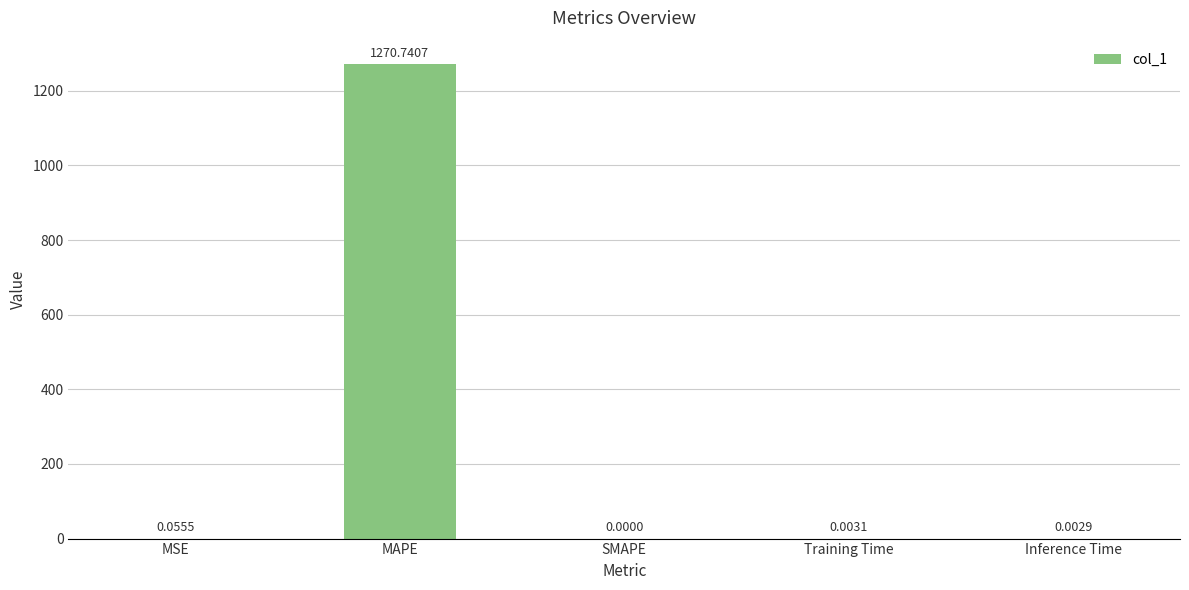

The chart shows a value of 663.7 at MAPE. True or false?

False